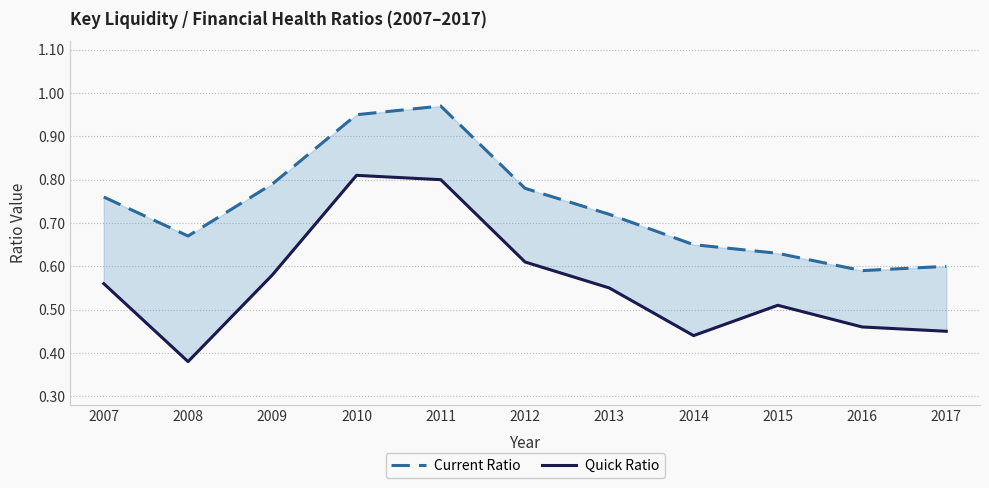

What is the value of the Current Ratio point at the 9th from the left?

0.6